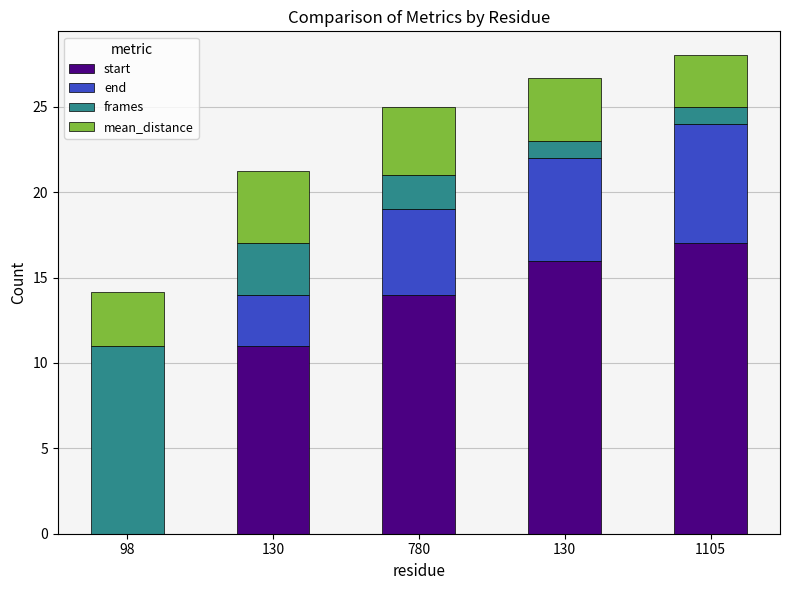

What are all the series names shown in the legend?

start, end, frames, mean_distance